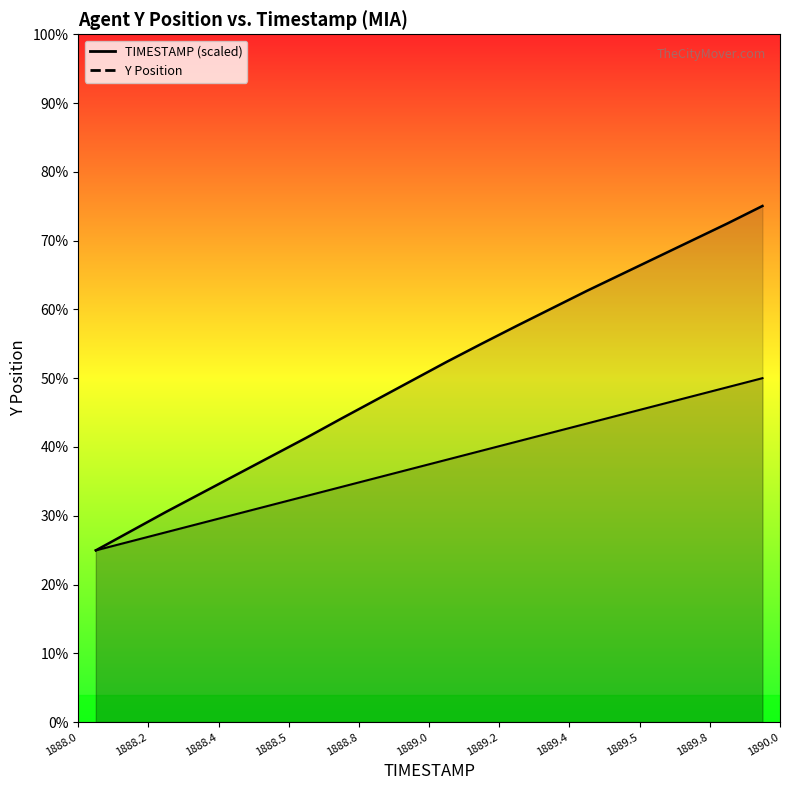

List the series in order of their peak value, lowest first.

TIMESTAMP, Y